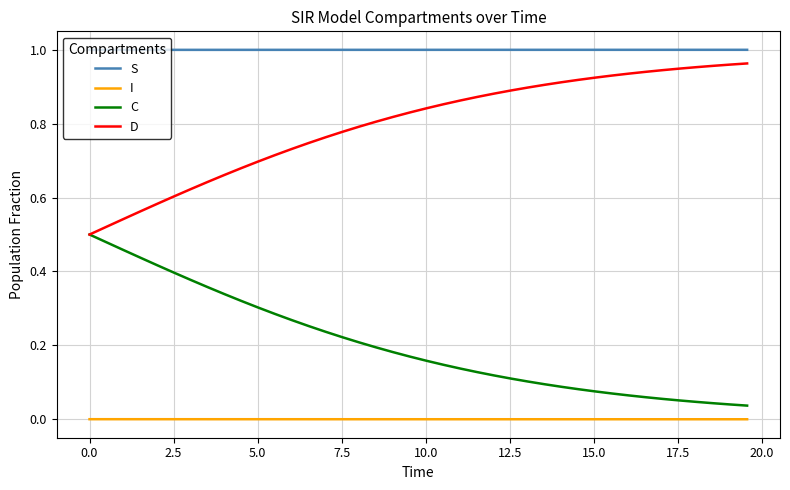

Which series has the largest total across all categories?

S